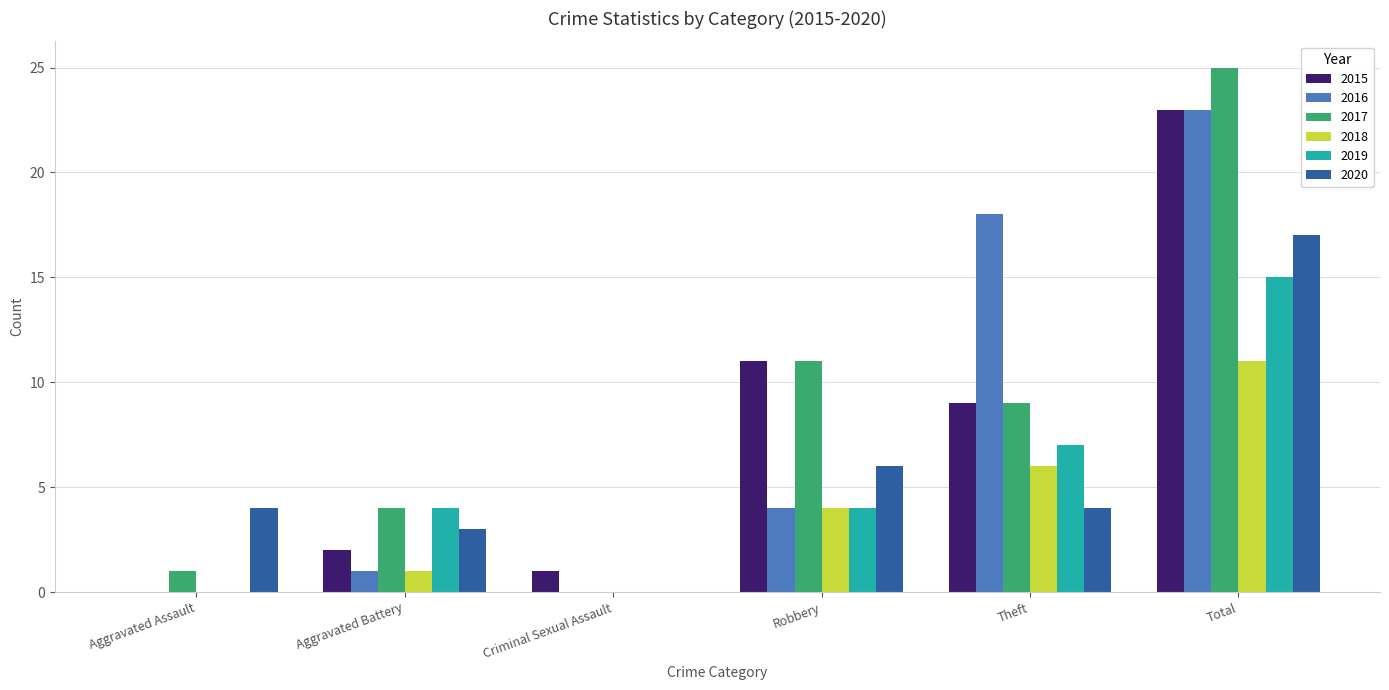

Between Aggravated Assault and Total, which series saw the biggest shift?

2017